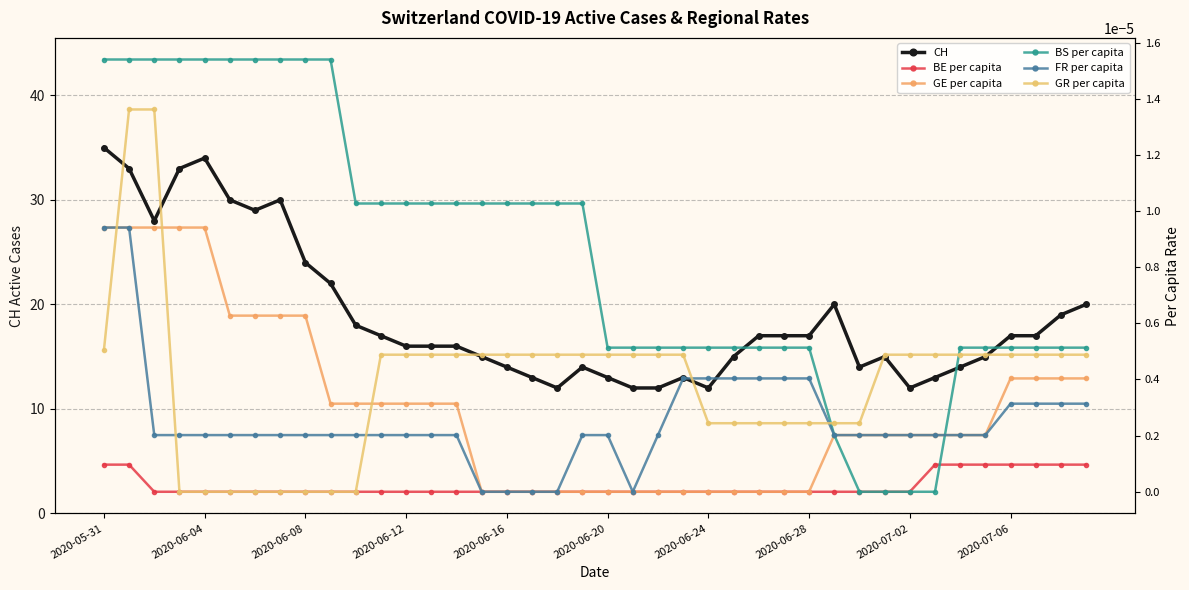

The value of CH at 27 is 17.0. True or false?

True